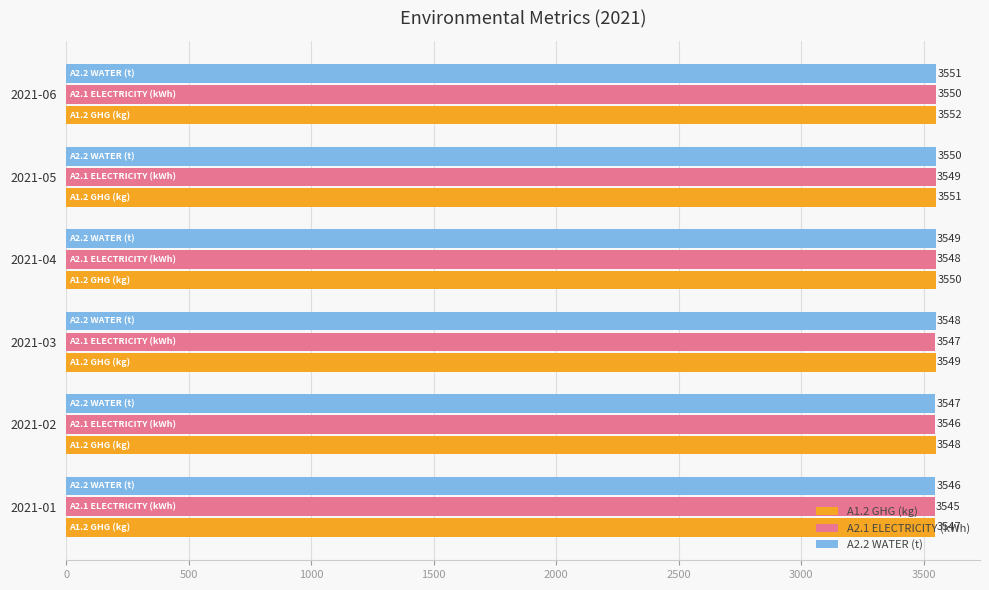

What is the difference between the maximum and minimum values in the A1.2 GHG (kg) series?

5